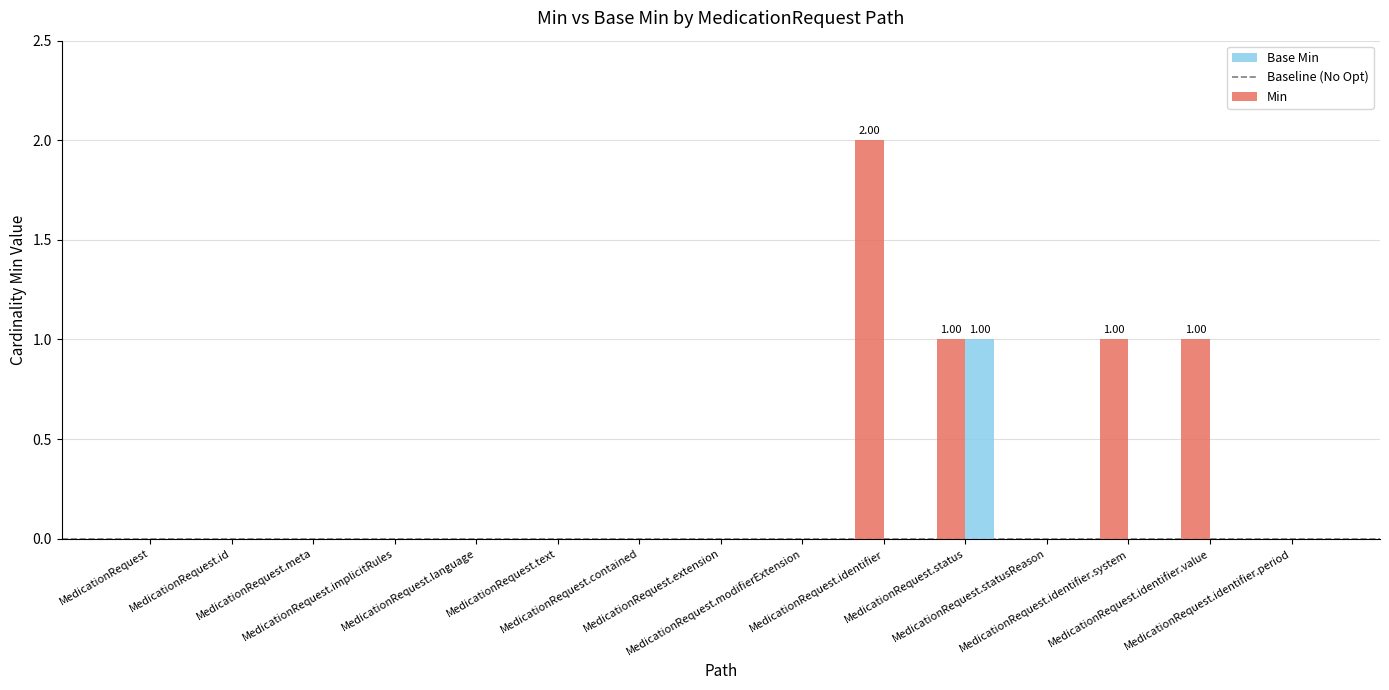

Which series has the largest total across all categories?

Min